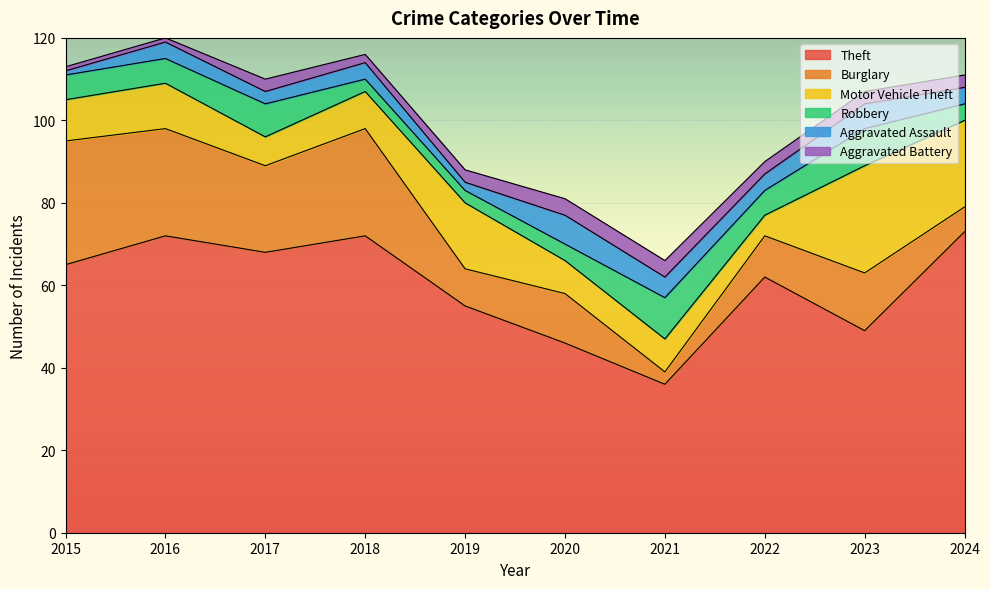

How many data points in Aggravated Battery are above 3?

2